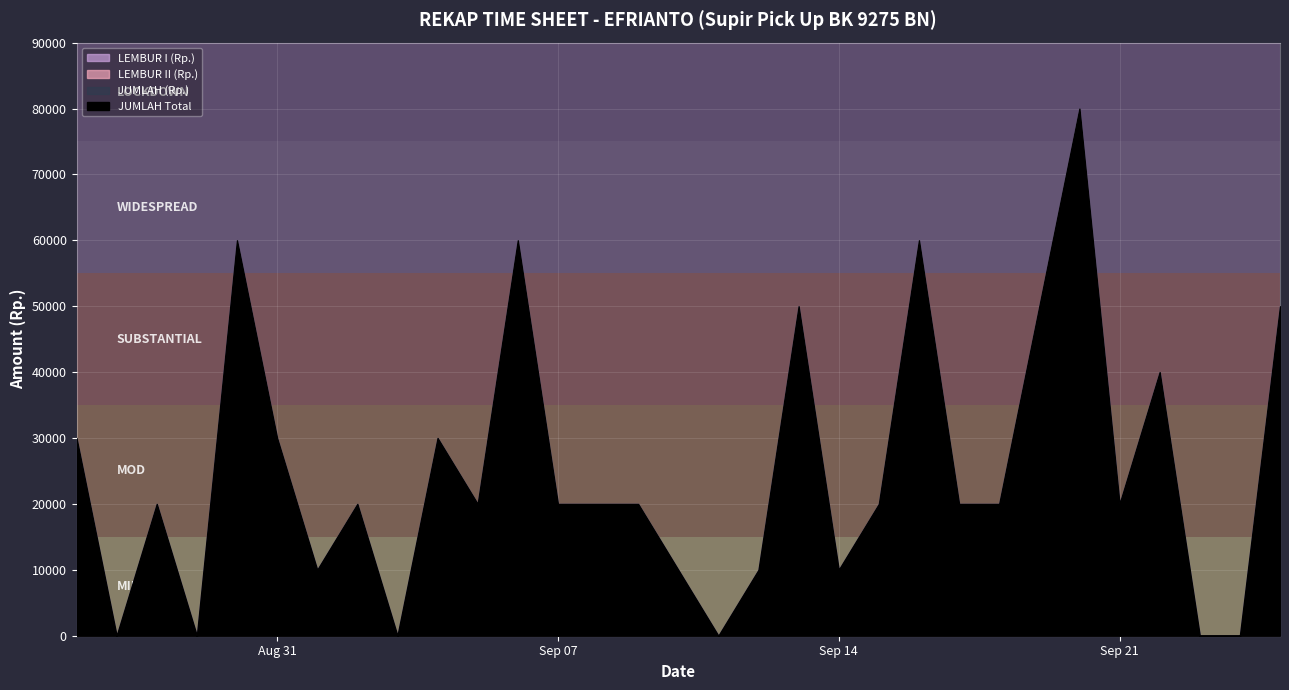

Between 2015-09-12 and 2015-09-19, which is larger?

2015-09-19